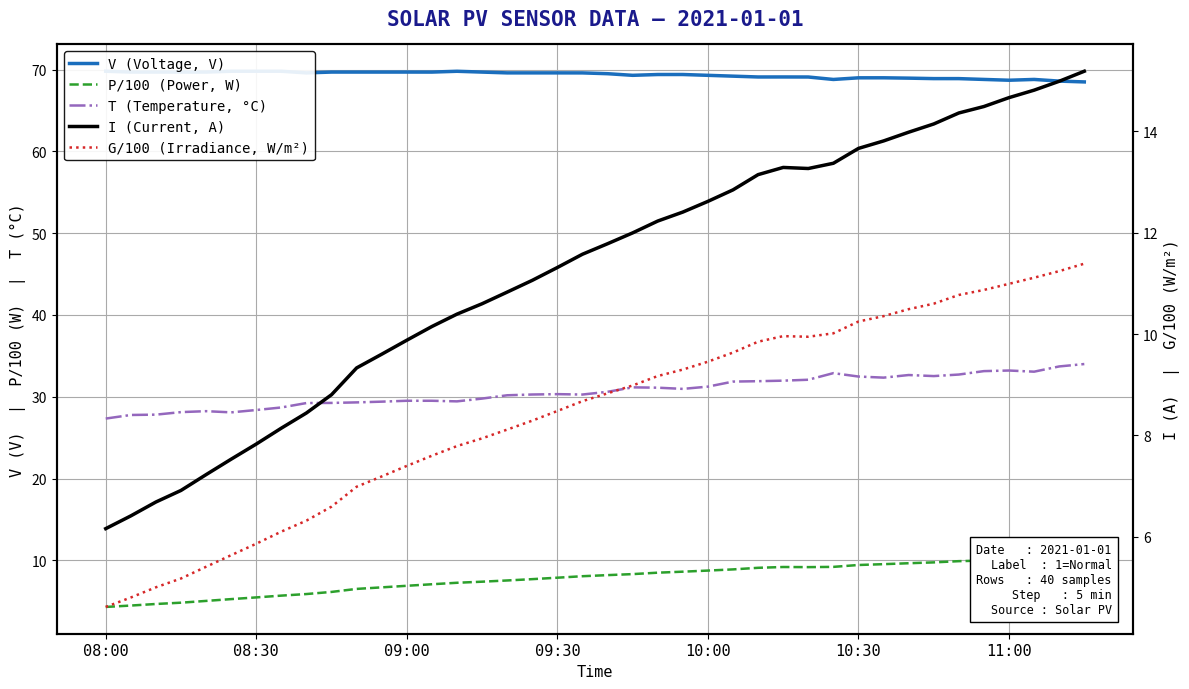

What is the average value of the T (Temperature, °C) series?

30.7